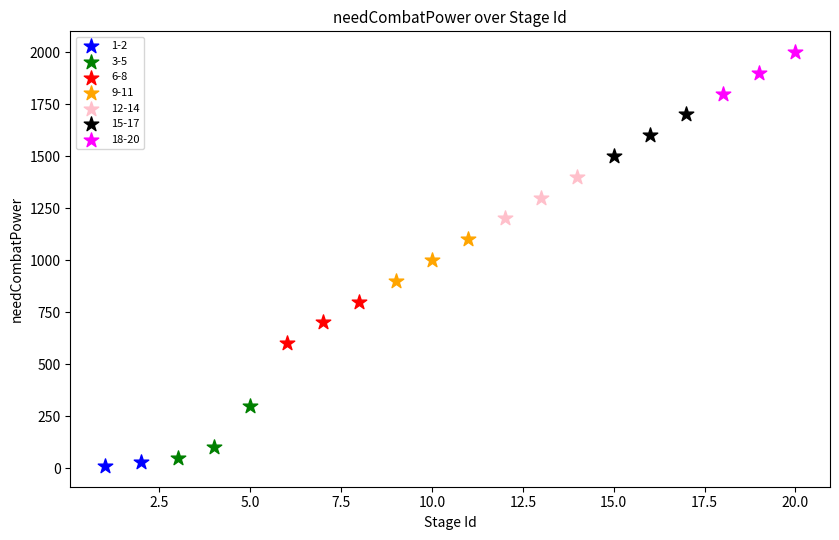

Which series has the largest Y range (max minus min)?

3-5